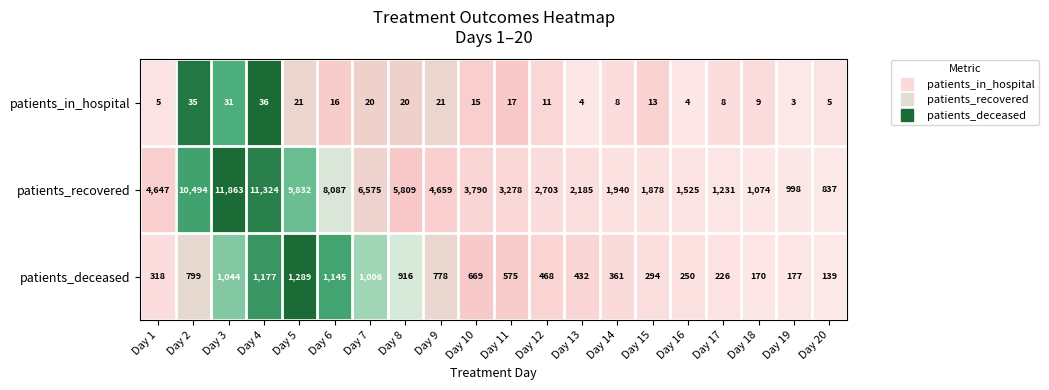

At Day 18, list the series in order from smallest to largest.

patients_in_hospital, patients_deceased, patients_recovered